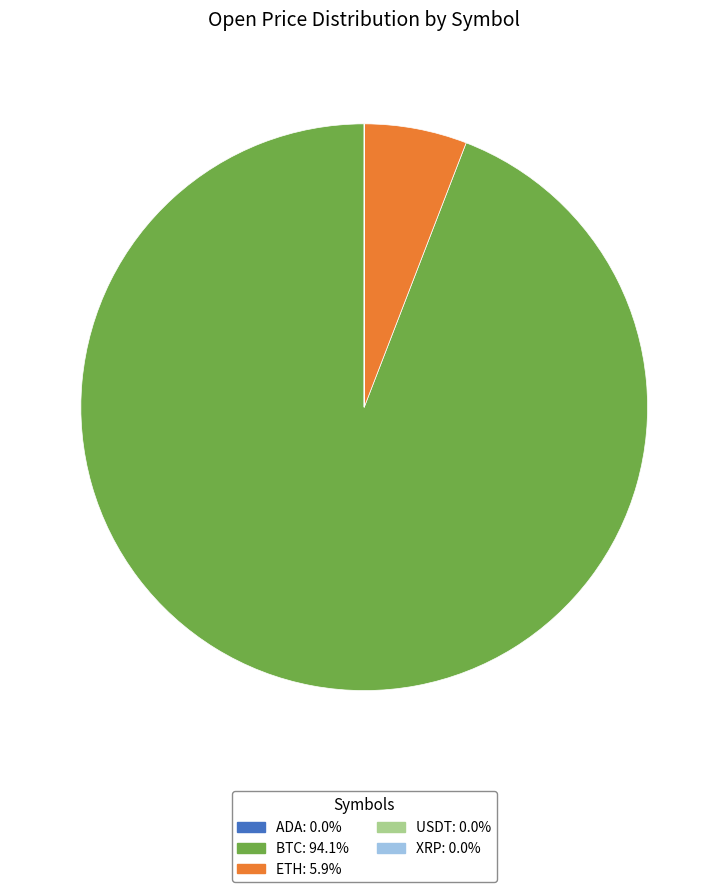

Which slice is the largest?

BTC